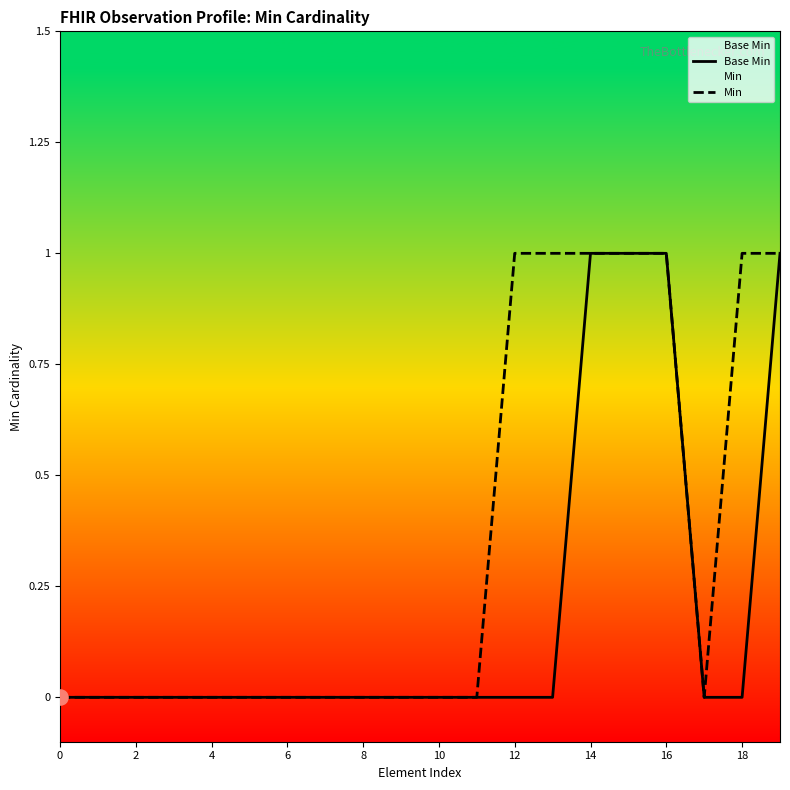

At how many categories does at least one series exceed 0?

7